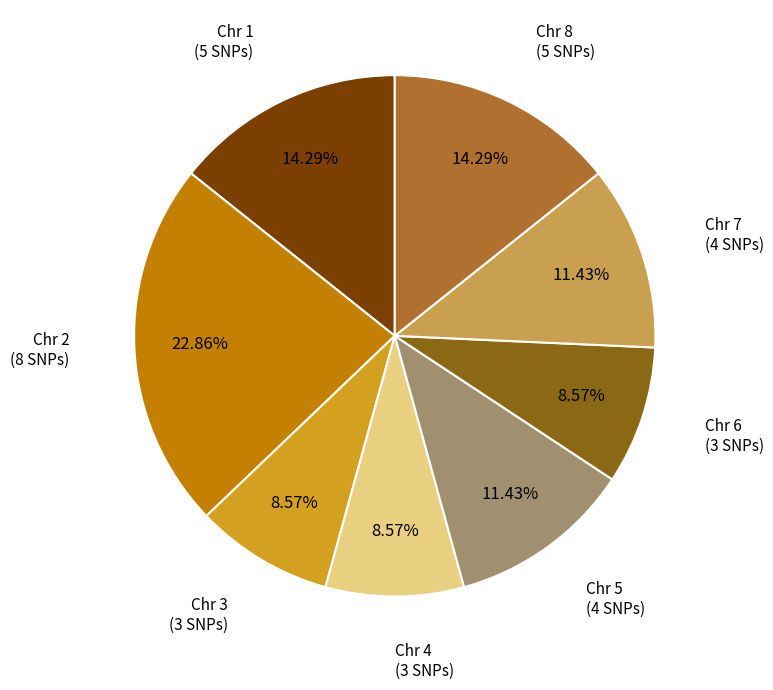

Combined, do Chr 6 and Chr 4 account for over 50%?

No